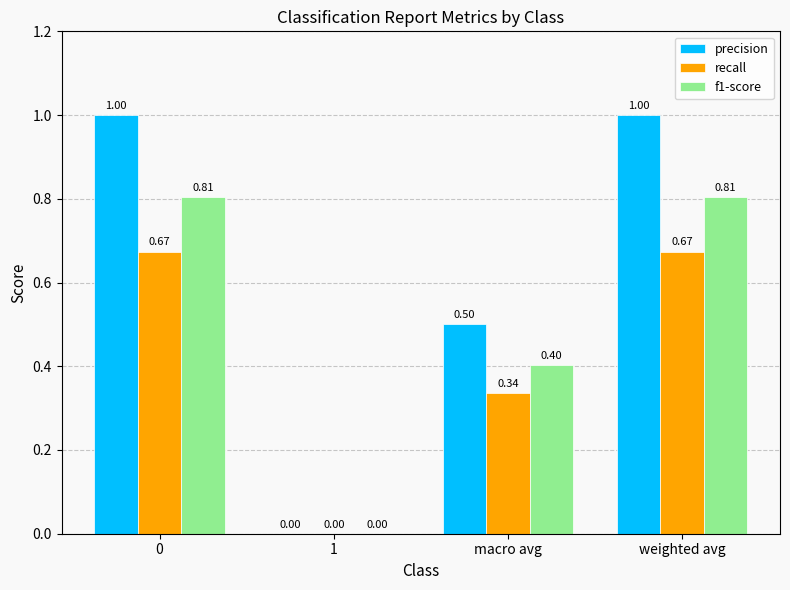

Is the value of f1-score at 0 greater than the value of precision at weighted avg?

No